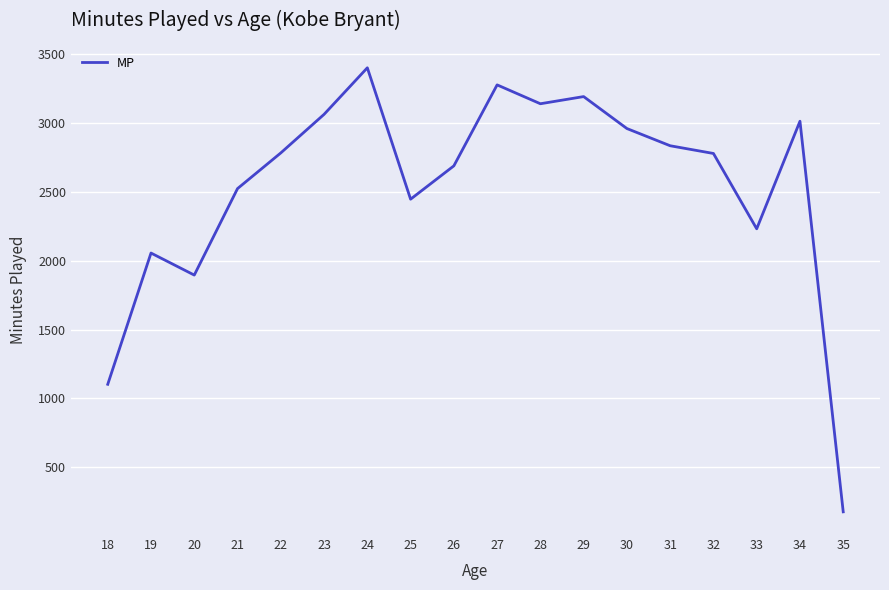

What is the difference between the values at 26 and 25?

242